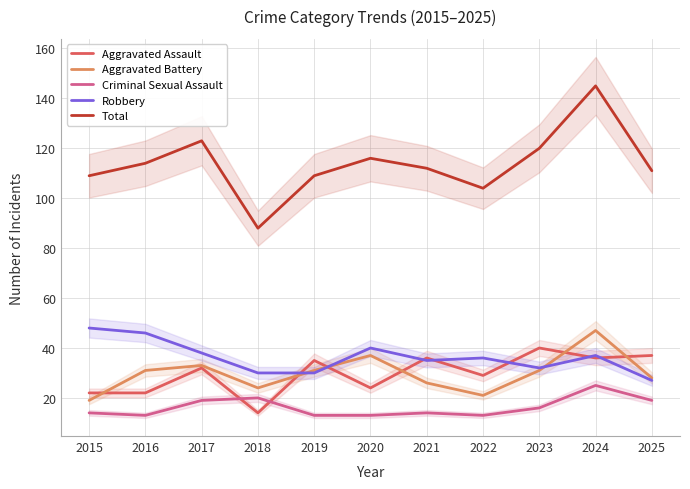

What is the total value across all series at 2020?

230